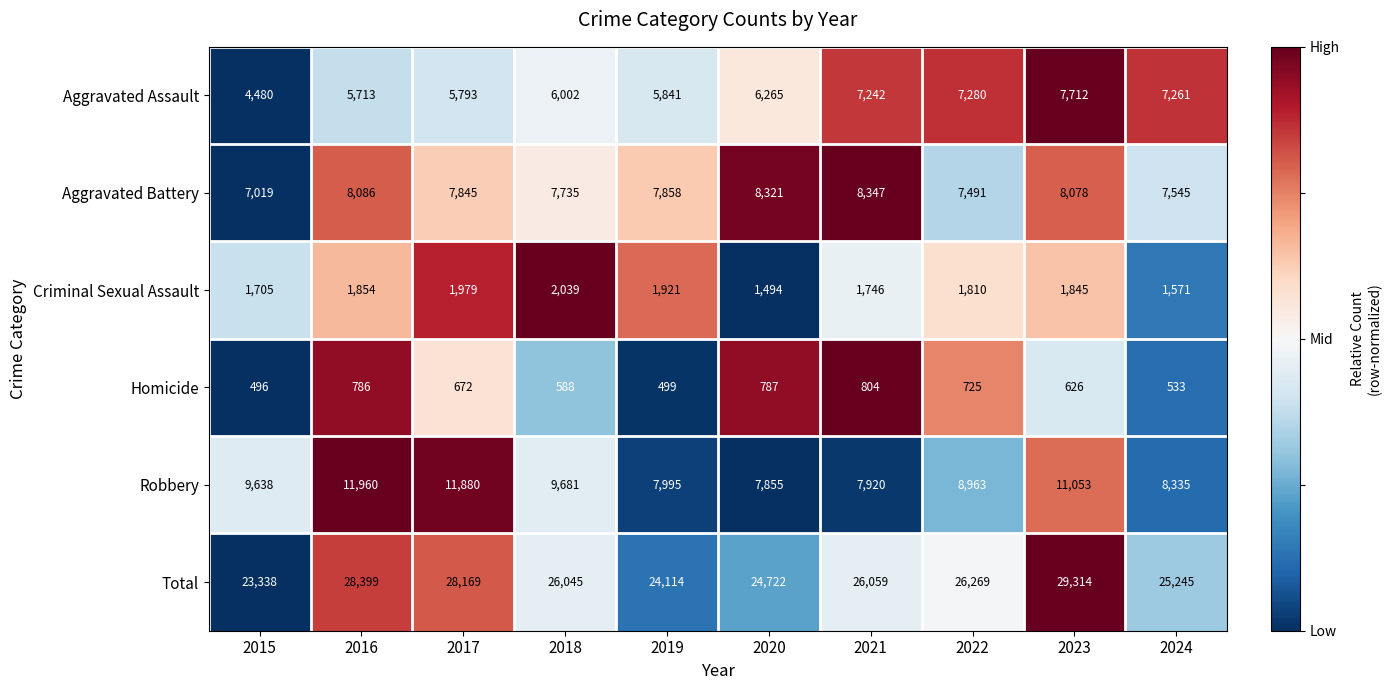

What is the greatest value displayed?

29314